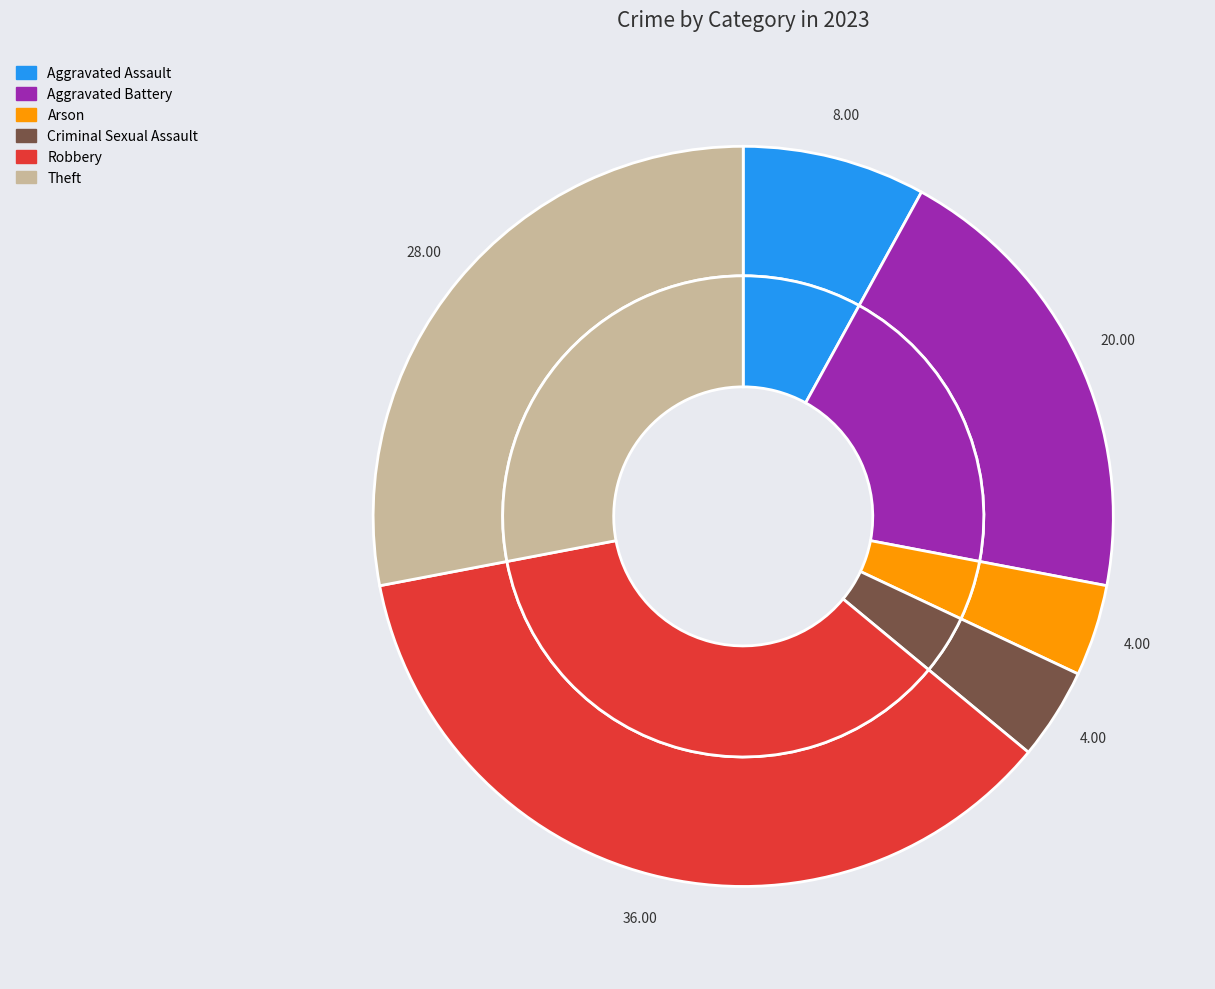

To the nearest percent, what portion does Theft represent?

28%